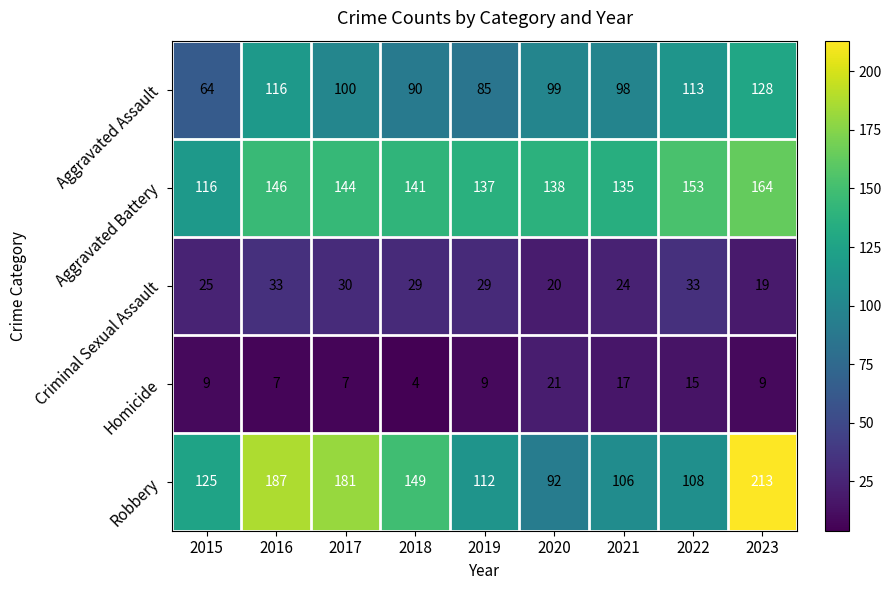

What is the highest value of the Aggravated Battery series?

164